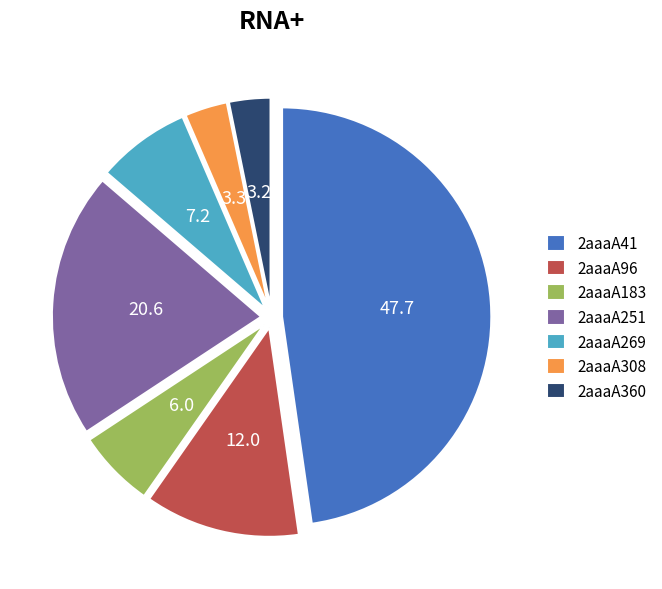

Which category has the biggest portion of the pie?

2aaaA41